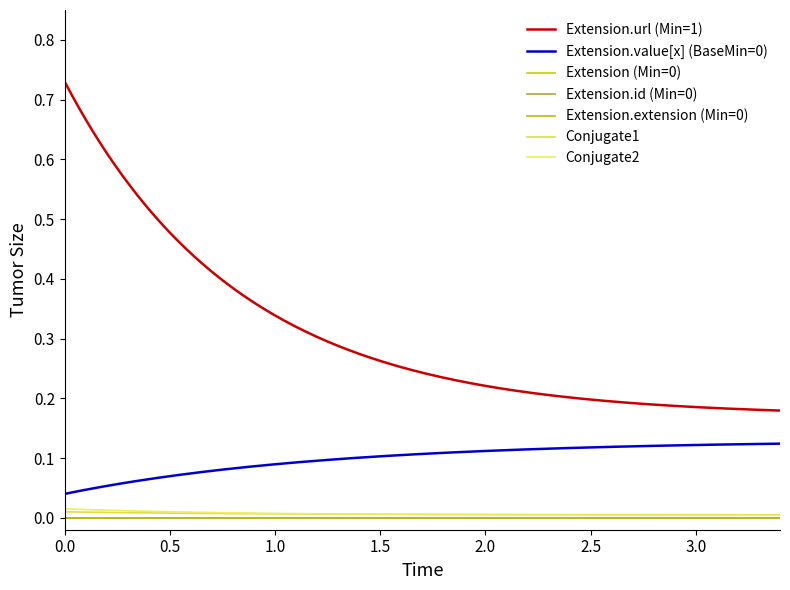

Does the chart have visible grid lines?

No